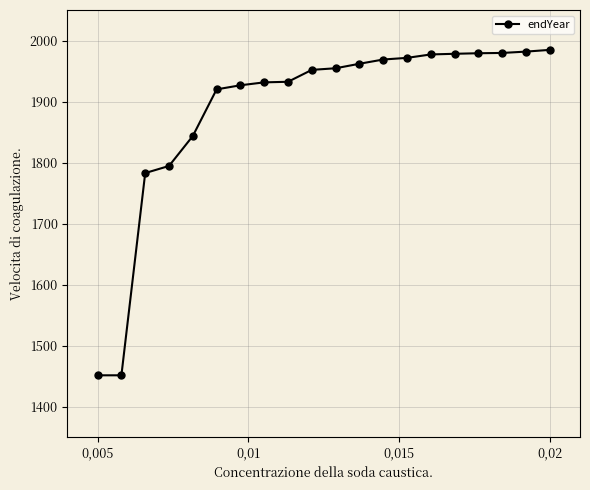

How many lines are shown in the chart?

1